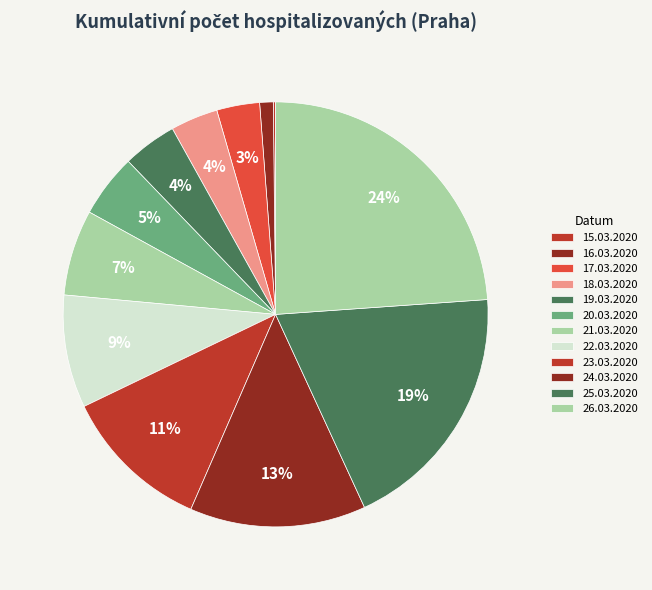

What is the ratio of the value at 17.03.2020 to the value at 23.03.2020?

0.3